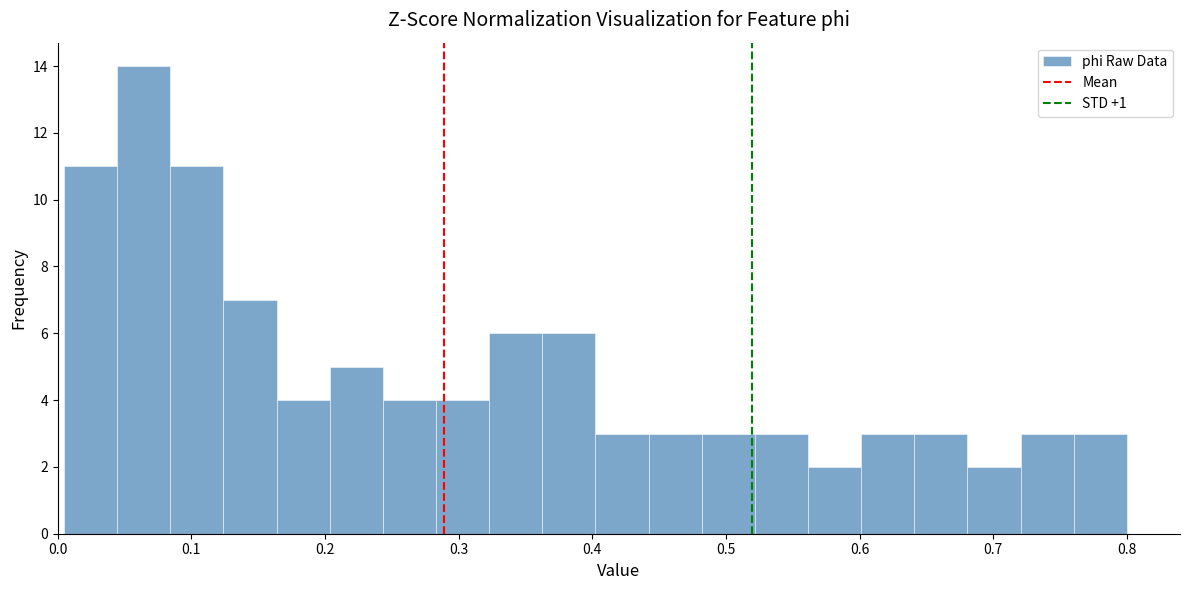

Around what value on the x-axis is the tallest bar? Give the approximate position of its centre, as read against the axis.

0.06